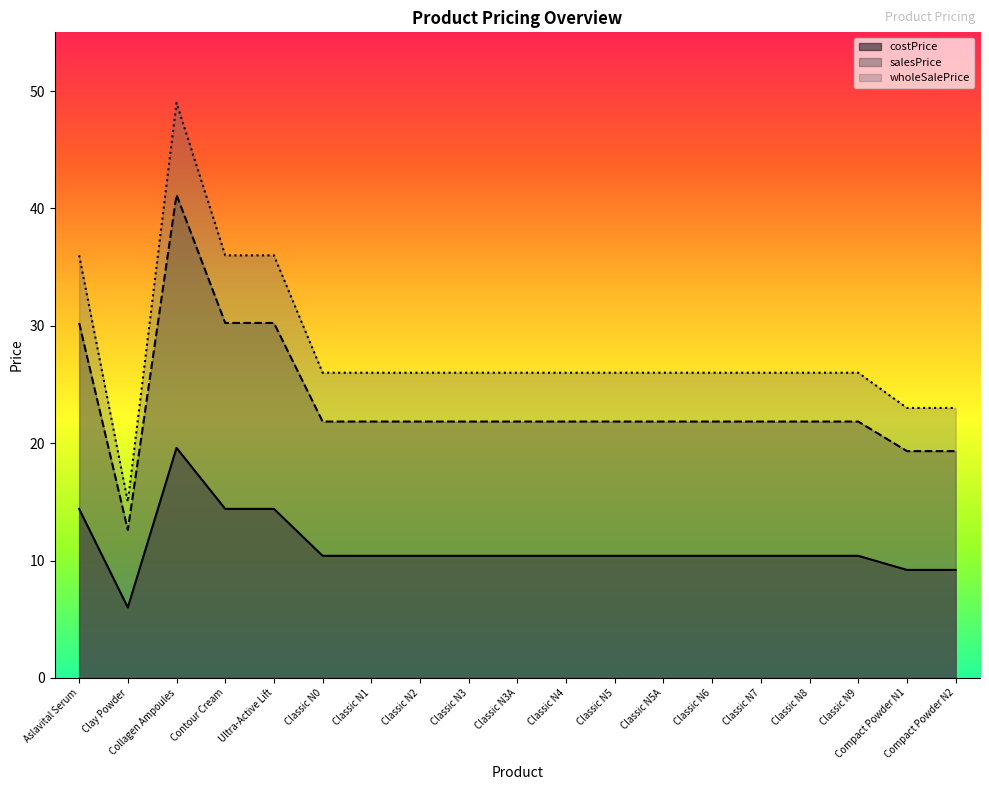

True or false: costPrice and salesPrice cross at least once.

False